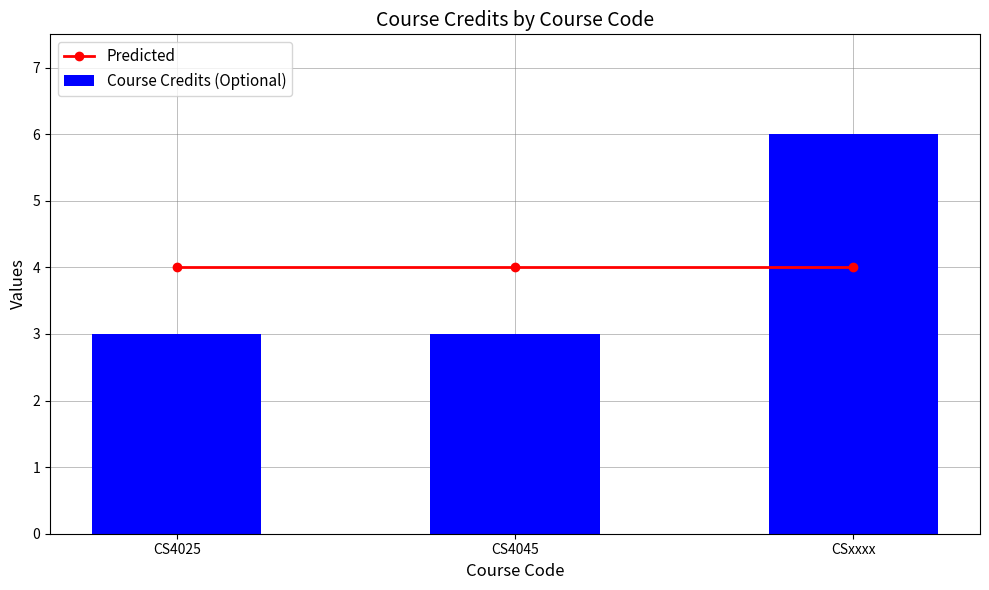

Reading left to right, extract all data points from this chart.

Predicted: 4	4	4
Course Credits (Optional): 3	3	6